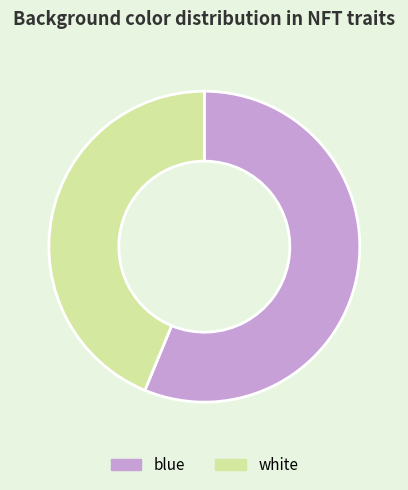

Rank the categories by value from lowest to highest.

white, blue